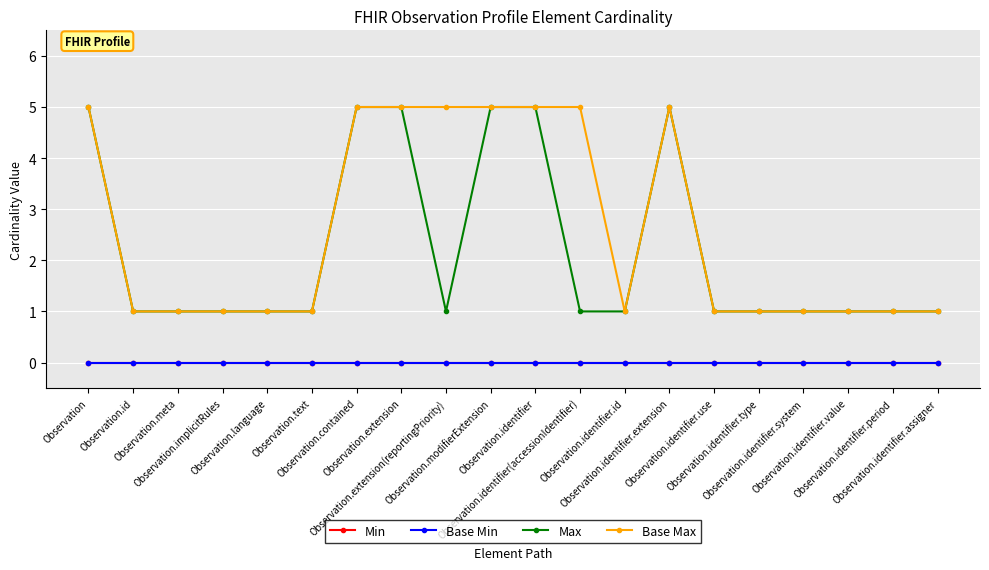

What position from the left is Observation.identifier.value?

18